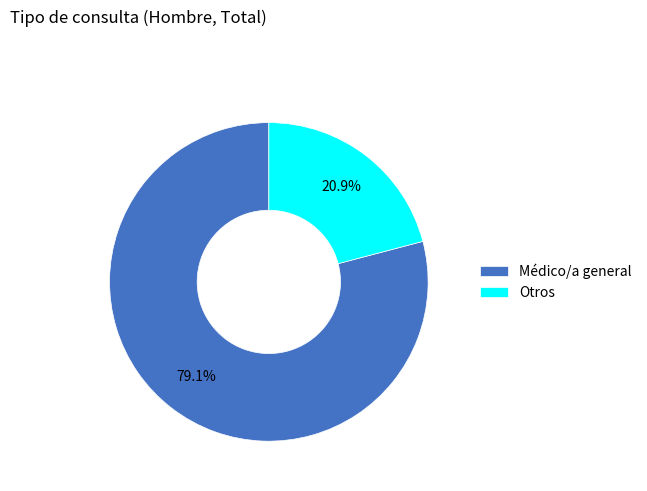

Is Otros the majority of the pie?

No